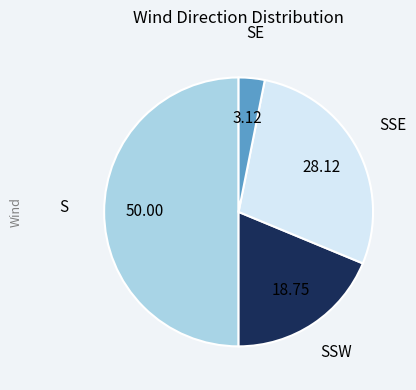

Approximately how many times larger is the value at SSW compared to SSE?

0.7